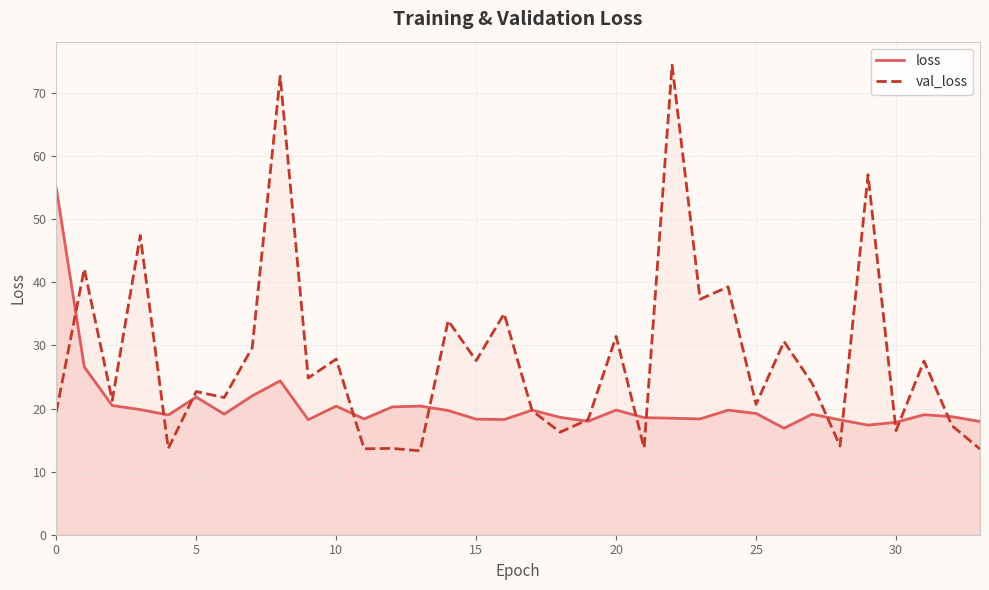

Is it true that val_loss equals 24.7 at 30?

False